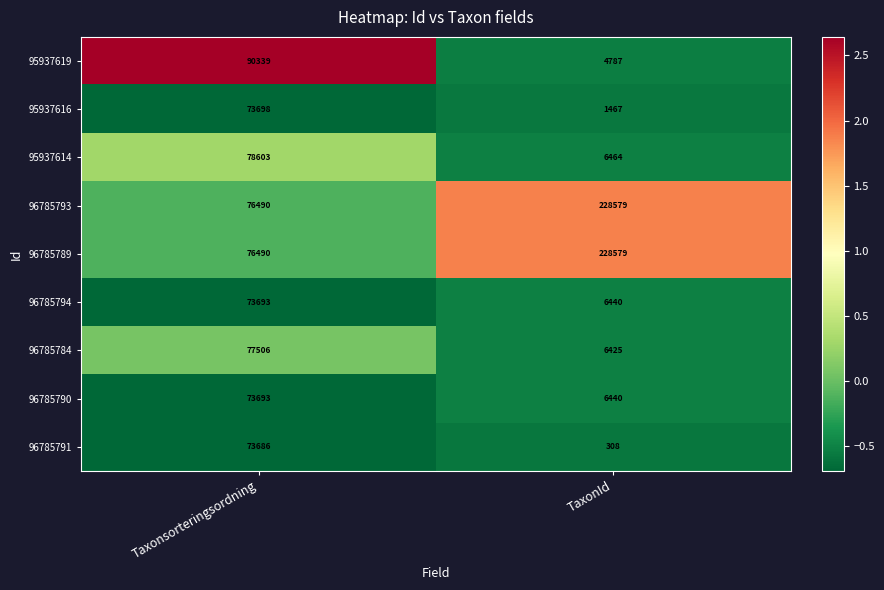

True or false: 96785791 has a value of 527 at TaxonId.

False